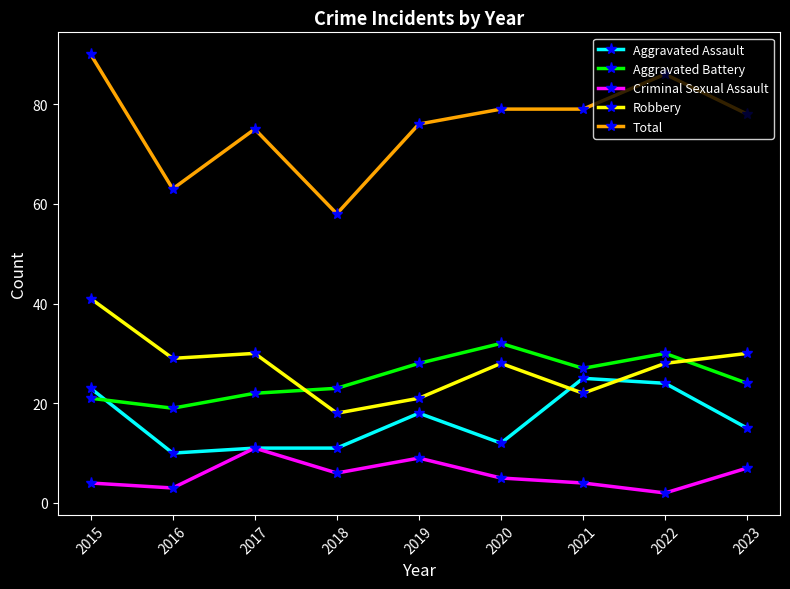

What is the difference between the Aggravated Battery values at 2016 and 2023?

5